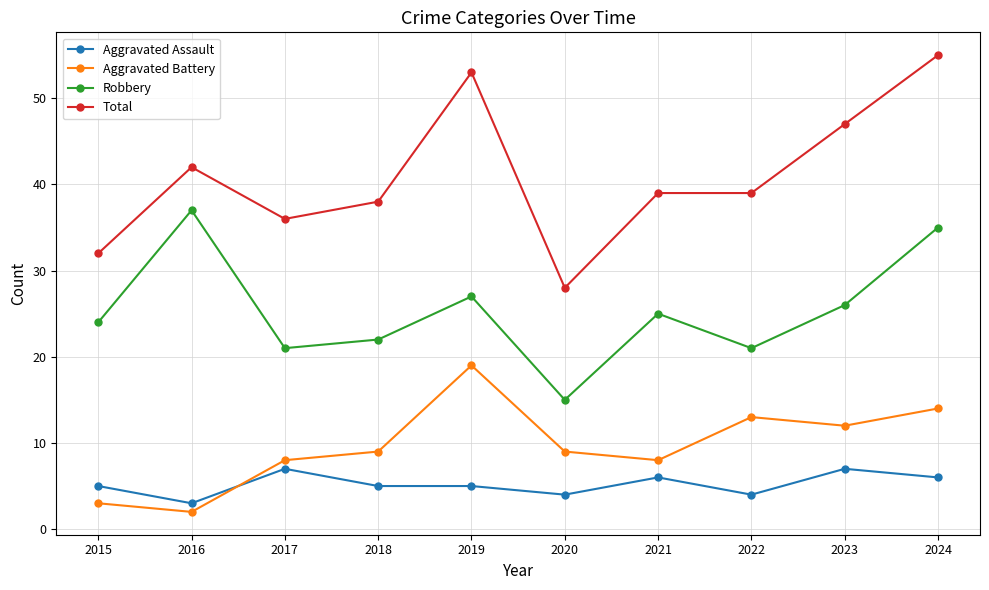

True or false: Robbery and Total intersect in this chart.

False